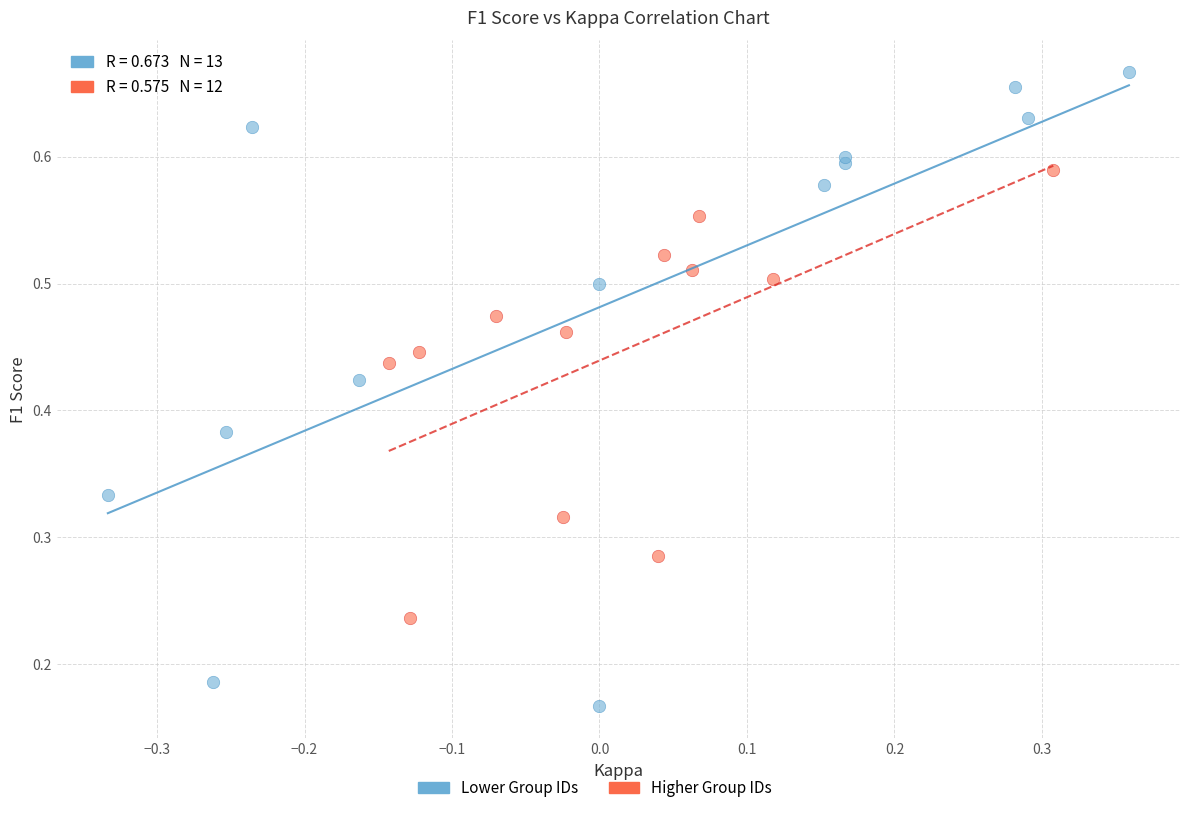

Which series has the largest Y range (max minus min)?

Lower Group IDs